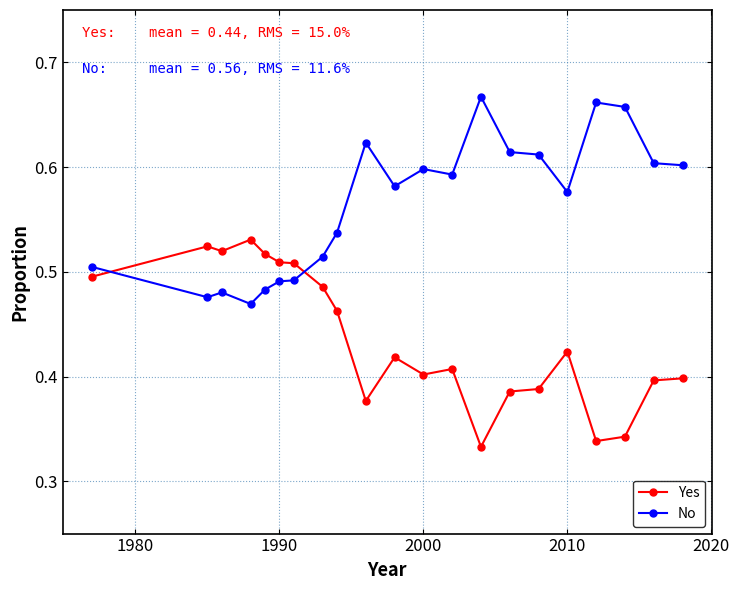

True or false: Yes has more than 0 interior local peaks.

True